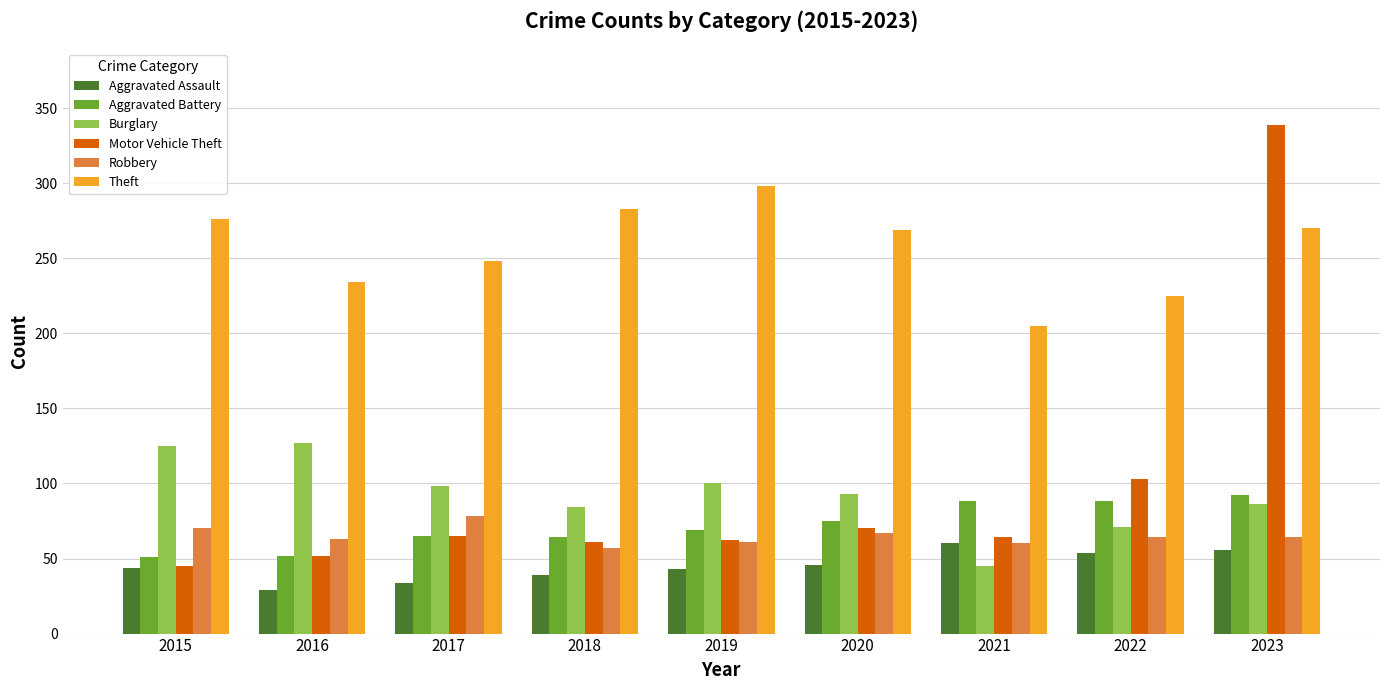

Which series has the largest range (max minus min)?

Motor Vehicle Theft